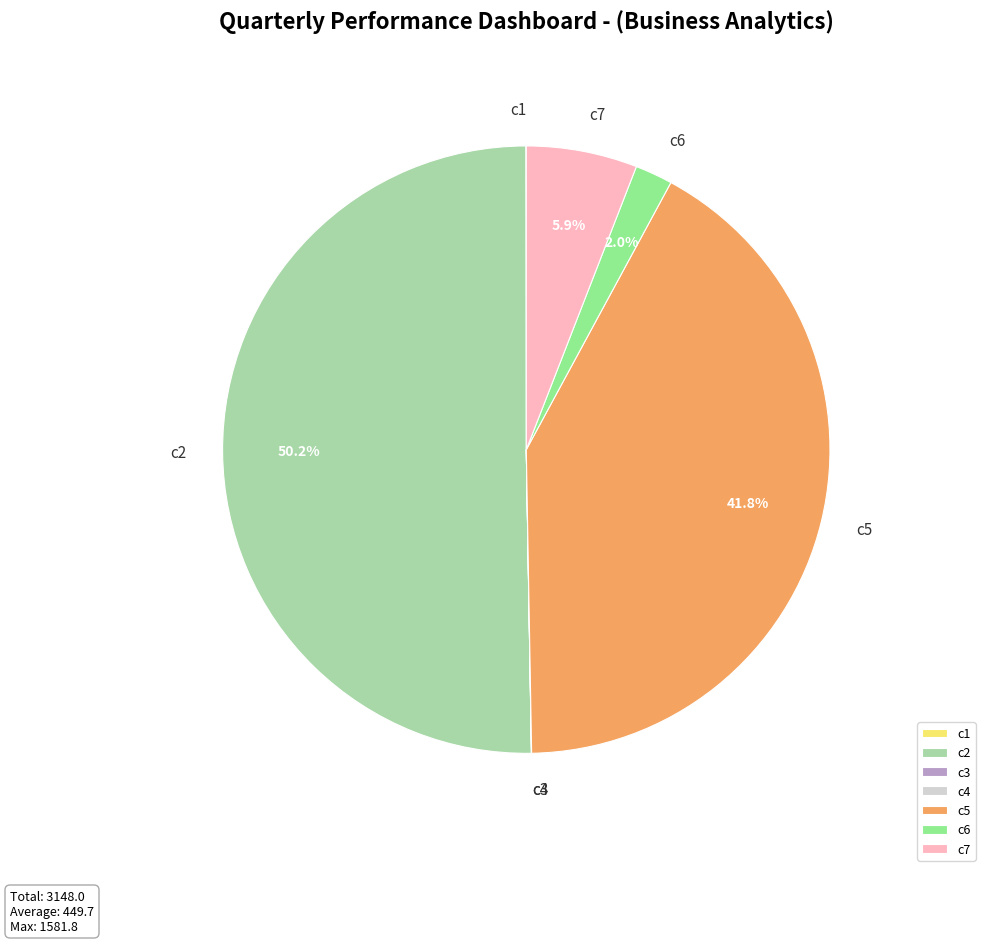

What is the largest slice in the pie chart?

c2